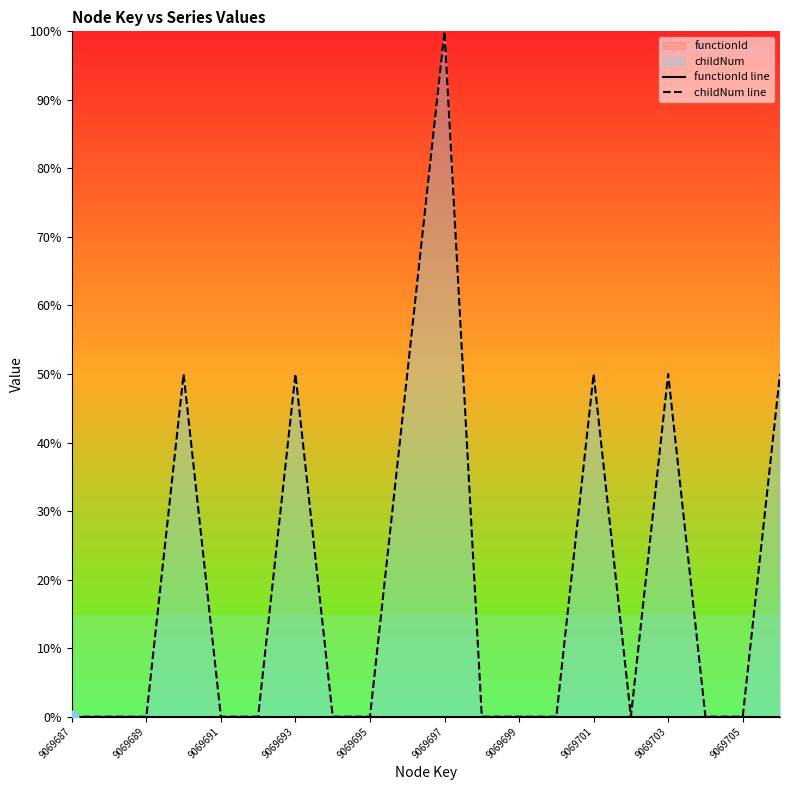

Which series has the largest Y range (max minus min)?

childNum line